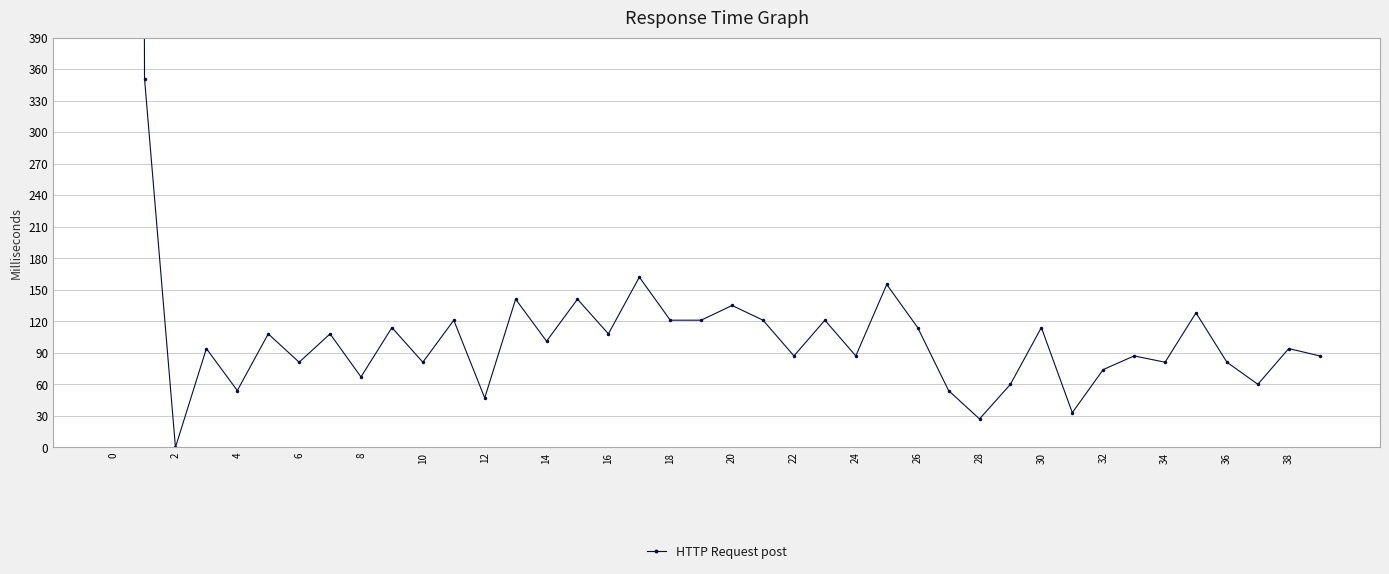

Does the chart have visible grid lines?

Yes